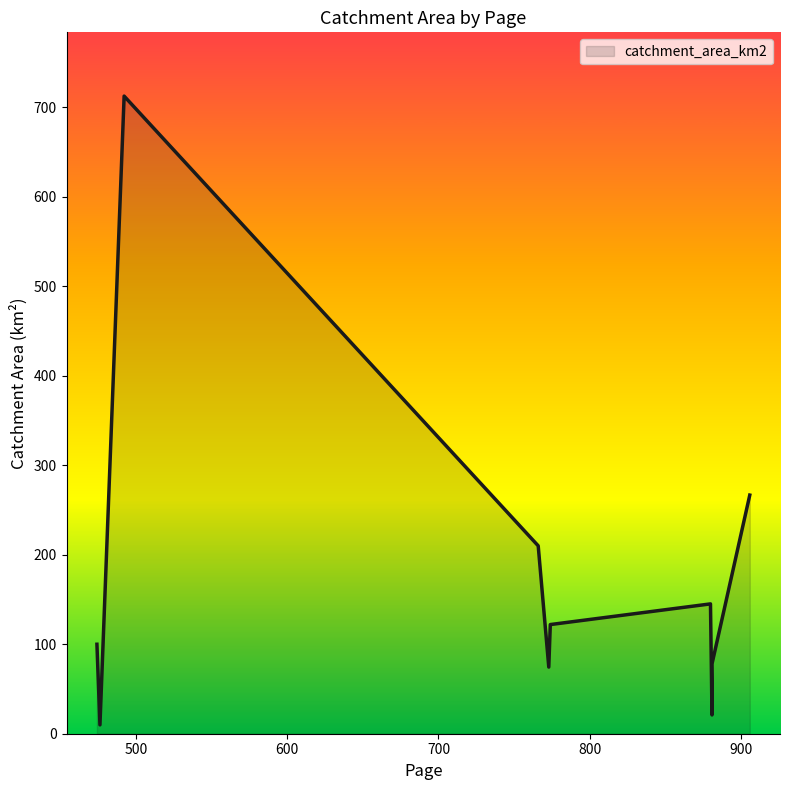

What is the sum of all values?

1739.8